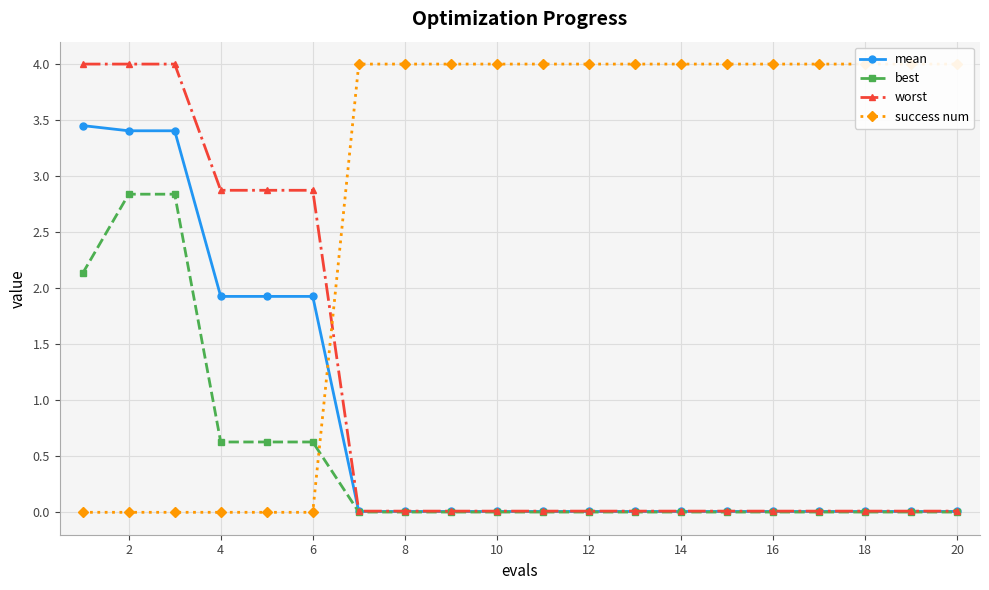

What is the highest value of the worst series?

4.0